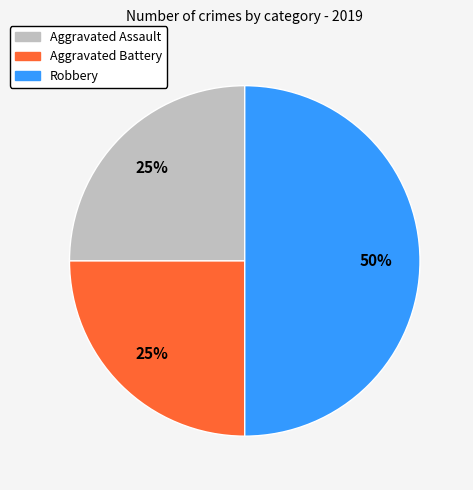

Is the sum of Robbery and Aggravated Battery greater than half?

Yes